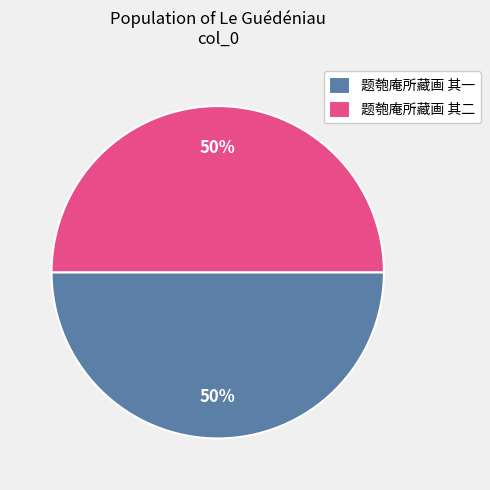

What percentage is the 题匏庵所藏画 其一 slice, to the nearest percent?

50%